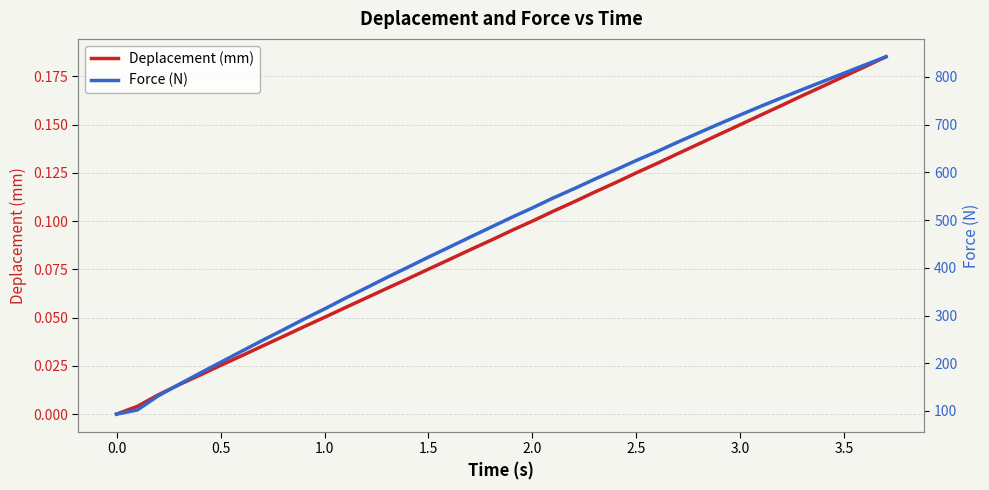

True or false: Force (N) has more than 0 points higher than both neighbors.

False